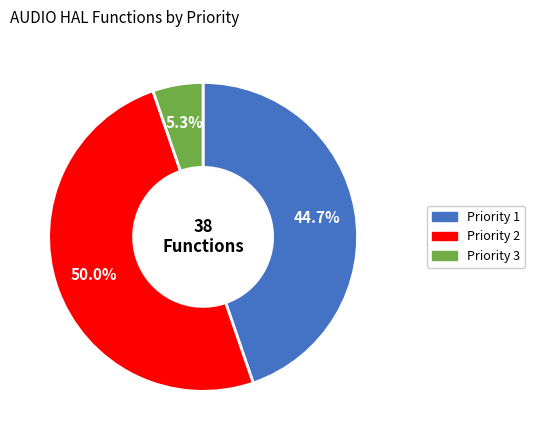

To the nearest percent, what is the combined percentage of Priority 3 and Priority 1?

50%